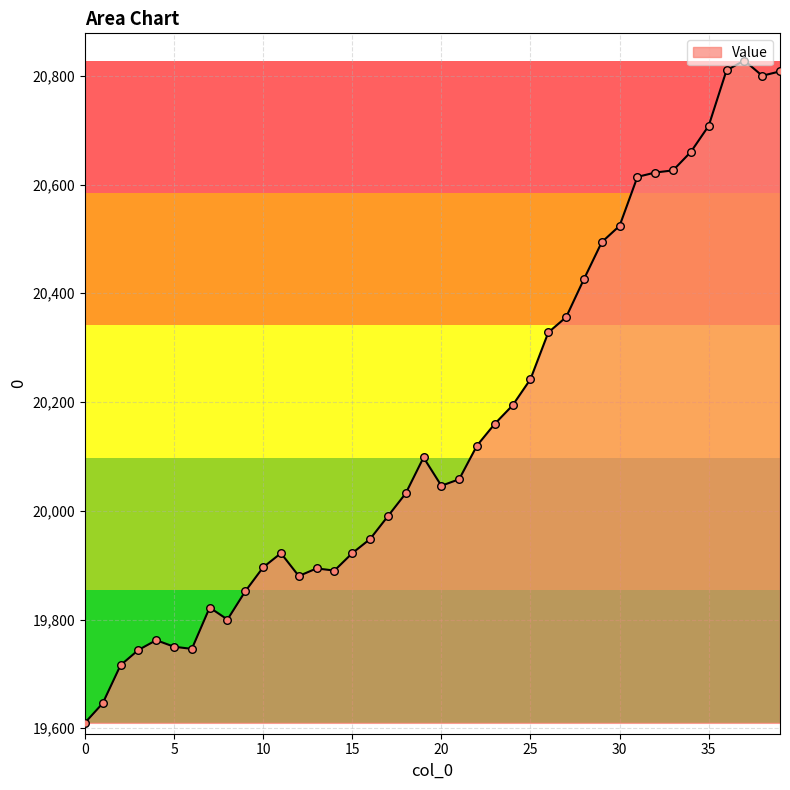

What is the greatest value displayed?

20828